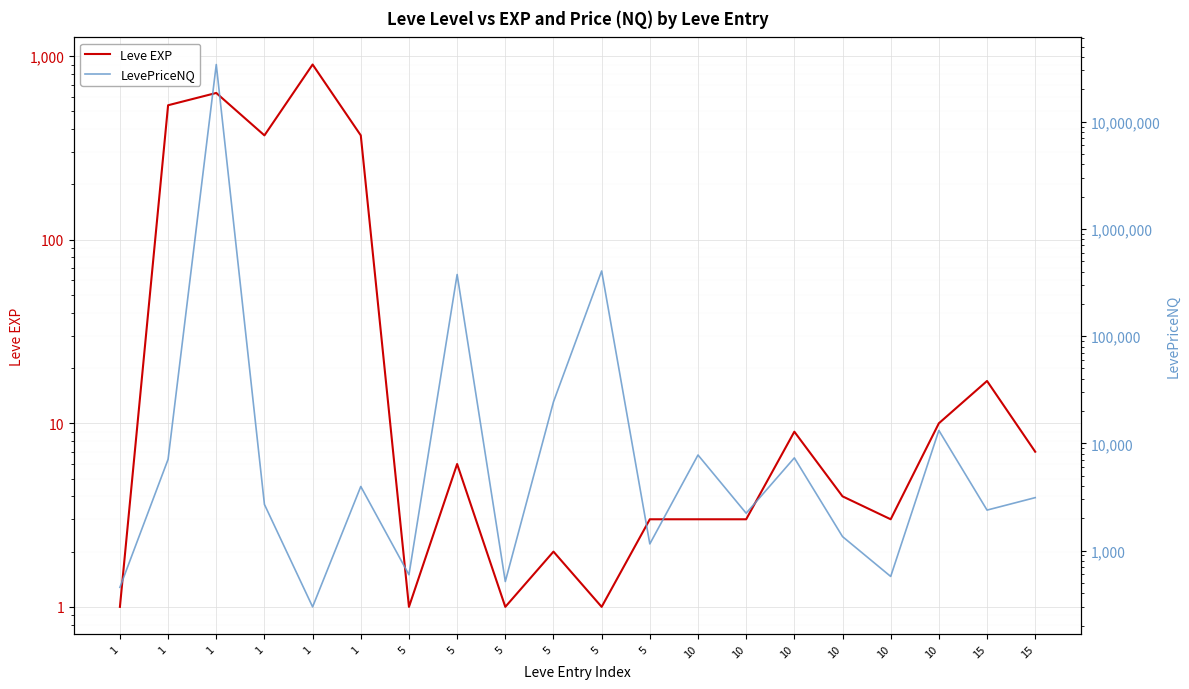

Between 5 and 5, which is larger?

5